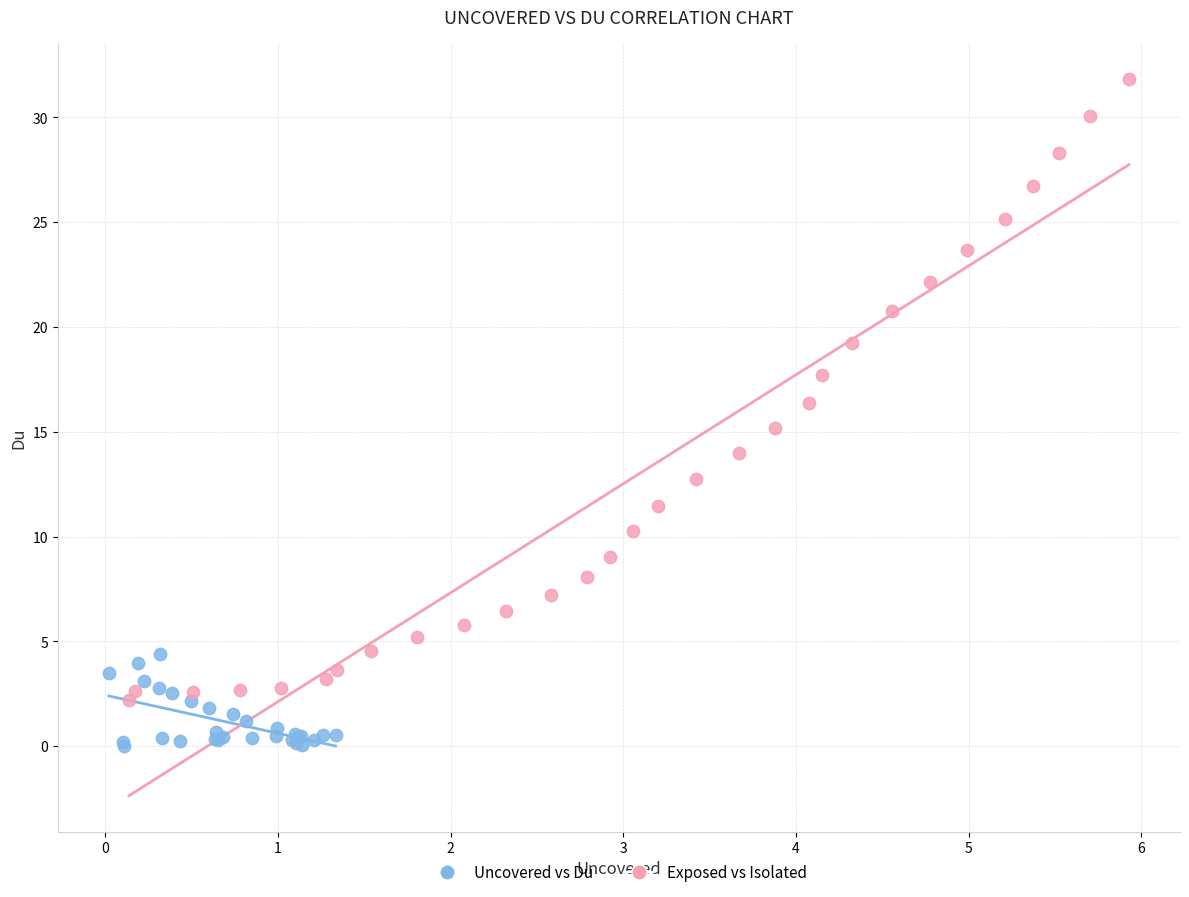

Which series reaches the minimum Y coordinate?

Uncovered vs Du